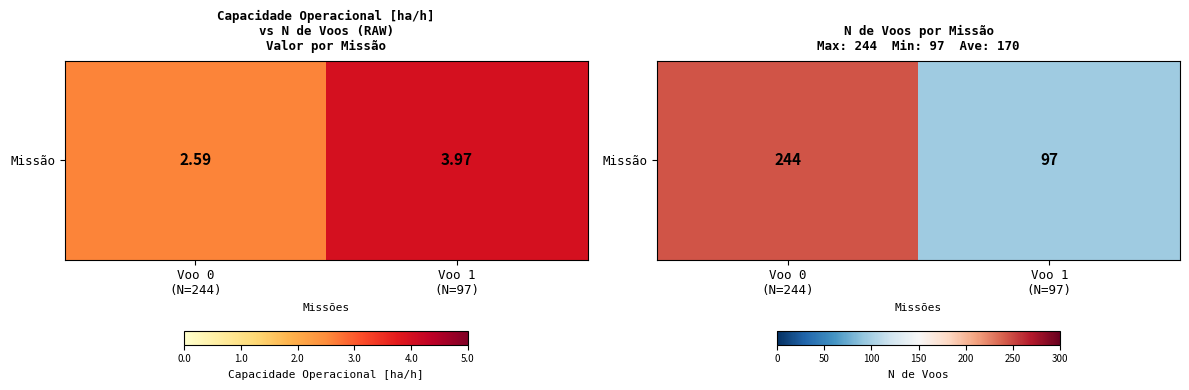

What is the change in value from Voo 0
(N=244) to Voo 1
(N=97)?

-147